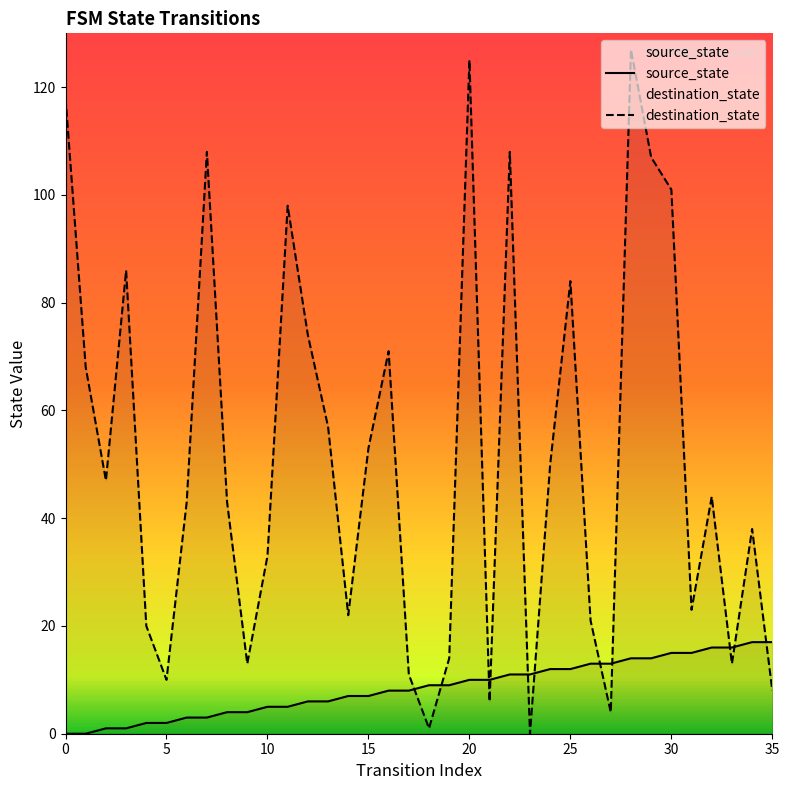

Which series has the largest range (max minus min)?

destination_state